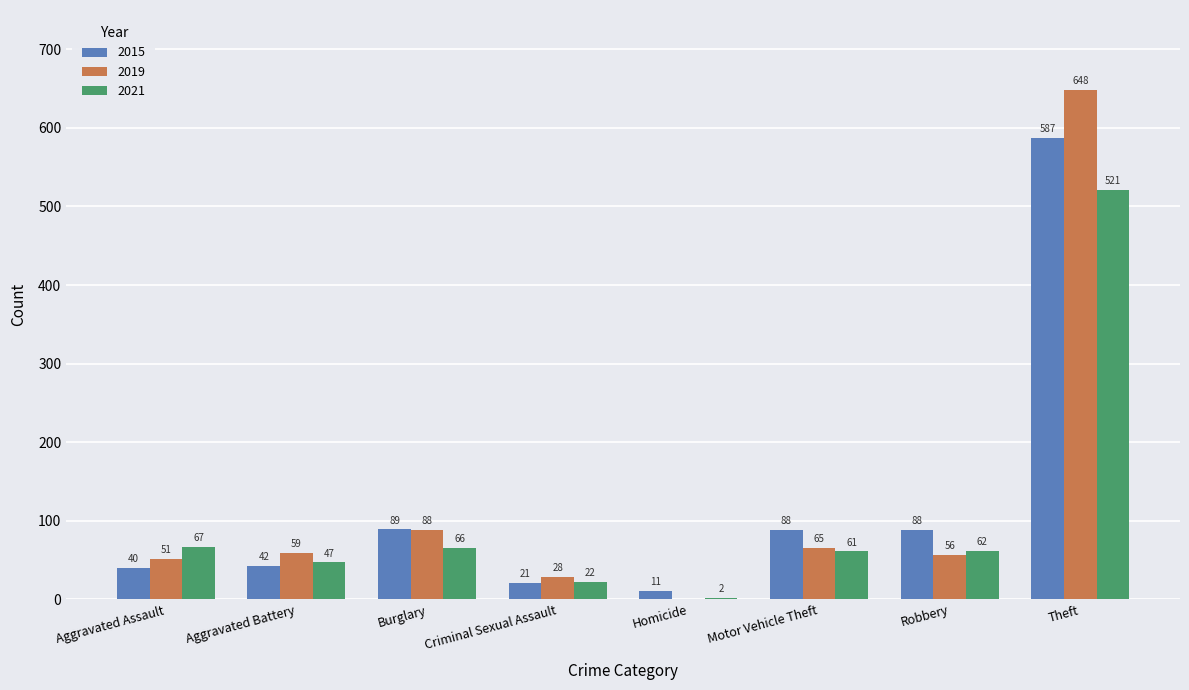

What is the sum of all 2019 values?

995